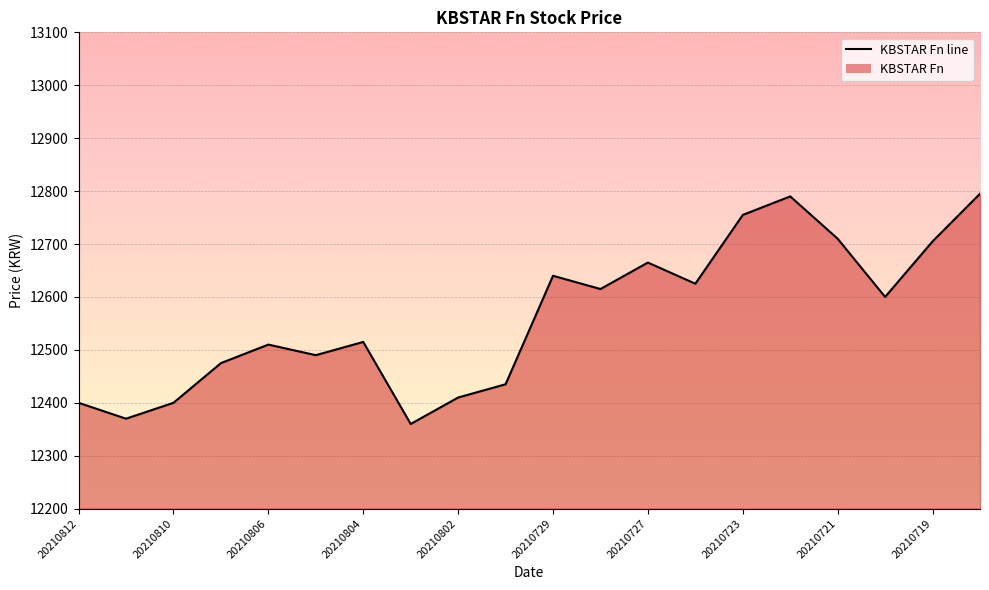

What is the sum of all values?

251265